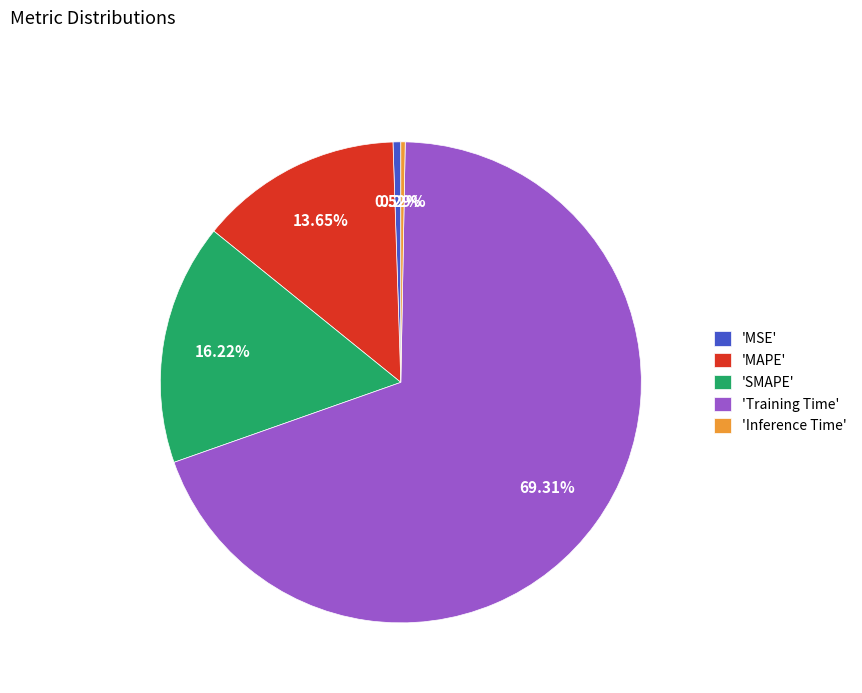

Which has a higher value, 'SMAPE' or 'Training Time'?

'Training Time'